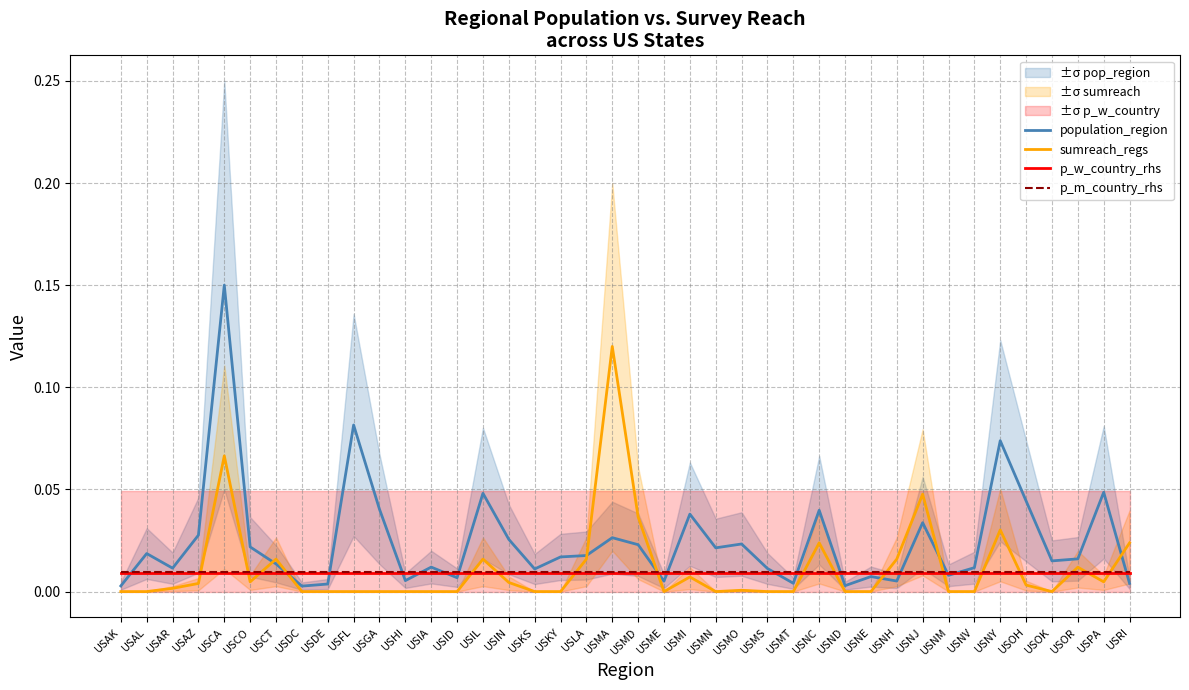

The p_w_country_rhs series shows 0.0 at USIL. True or false?

True